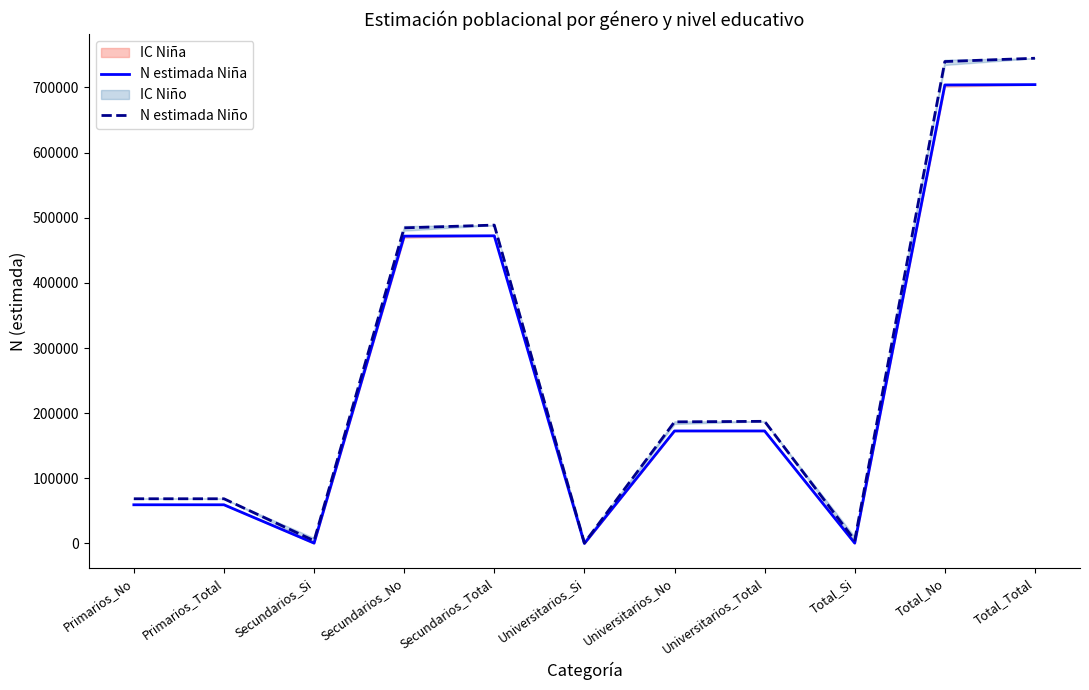

Where does the N estimada Niño series first go above 186677?

Secundarios_No